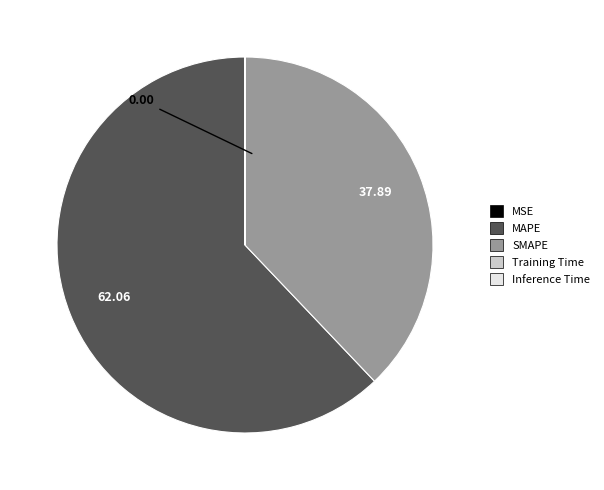

Which slice is the largest?

MAPE